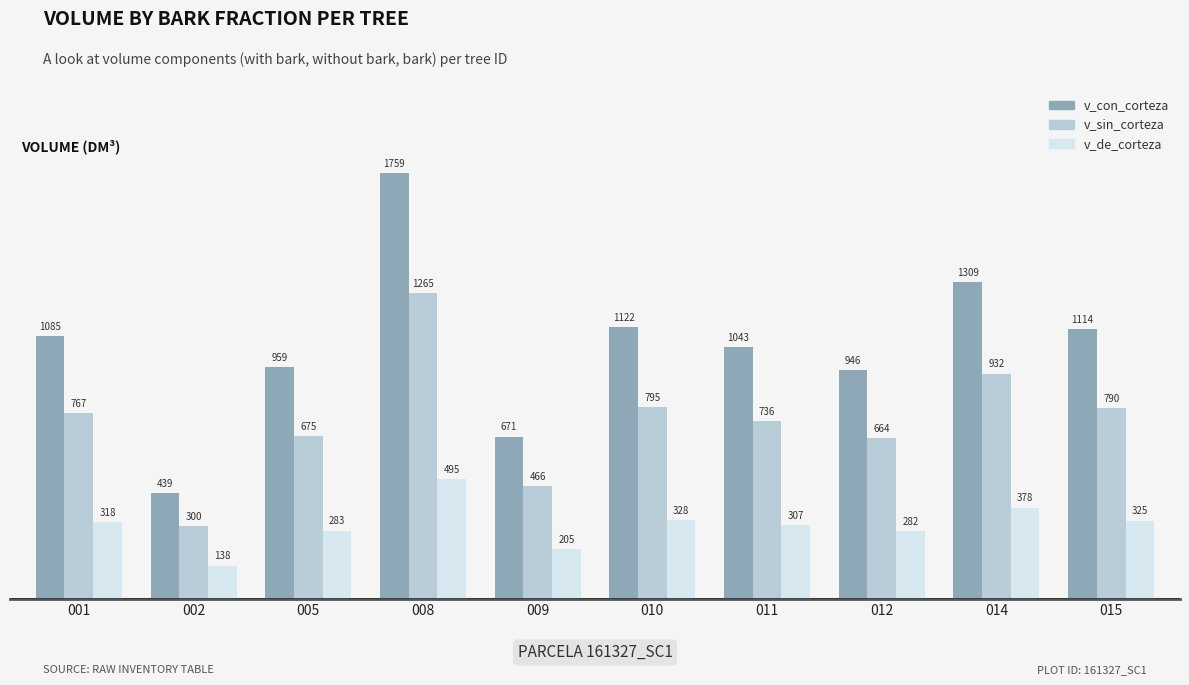

At 005, list the series in order from largest to smallest.

v_con_corteza, v_sin_corteza, v_de_corteza